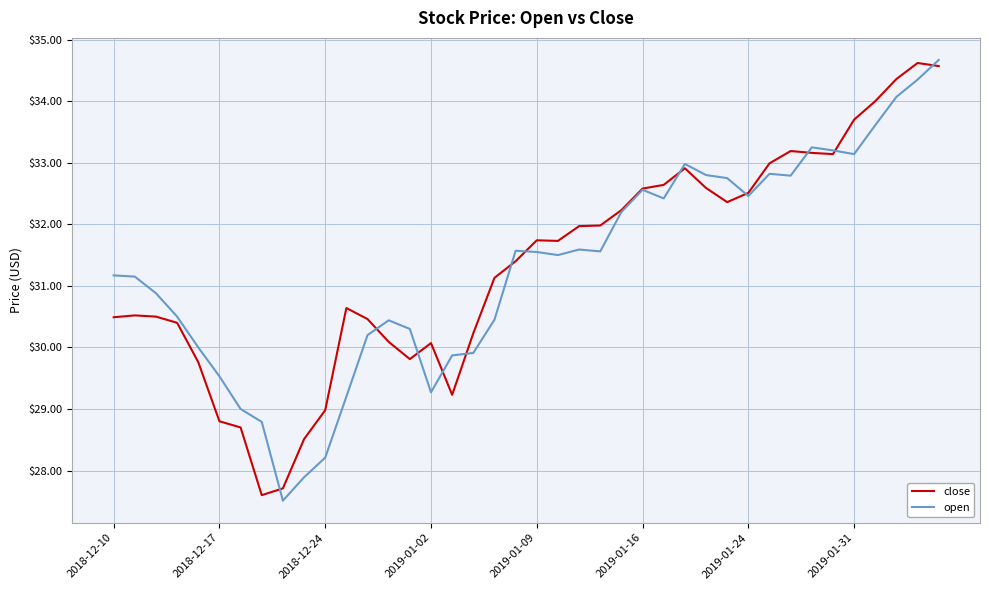

What is the average value of the open series?

31.3